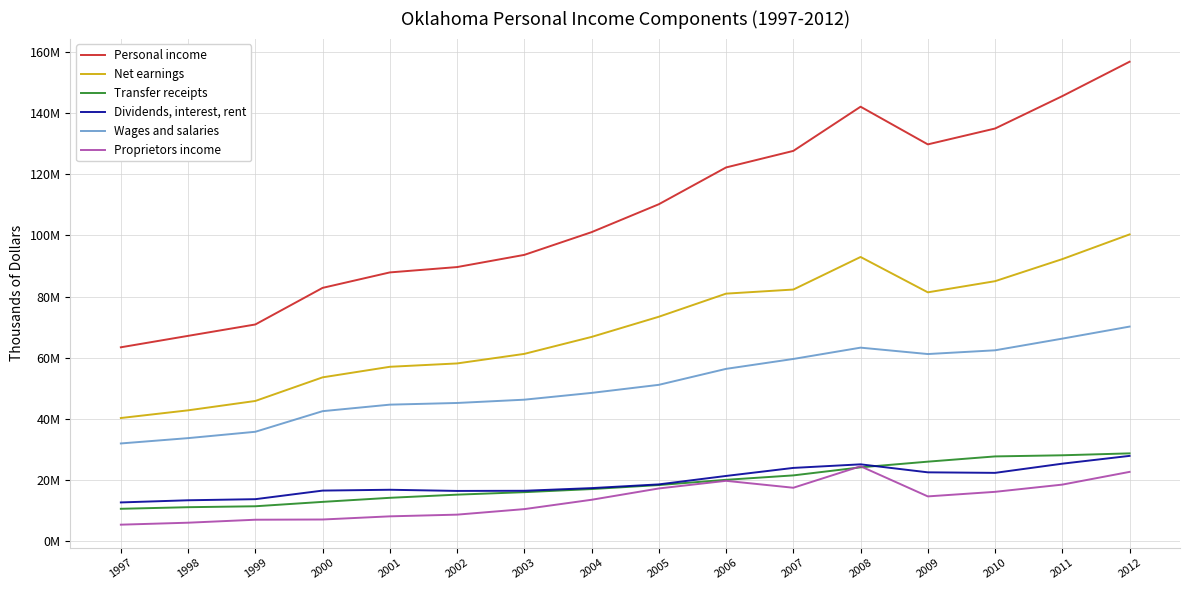

What is the value of the Dividends, interest, rent point at the 4th from the left?

16489417